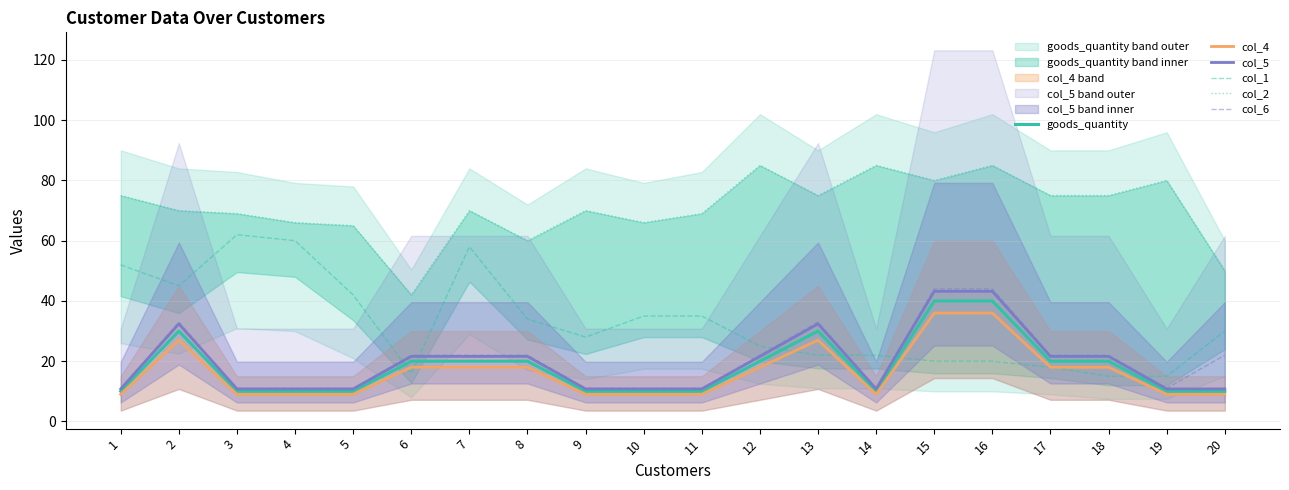

What is the difference between the col_6 values at 15 and 6?

22.0